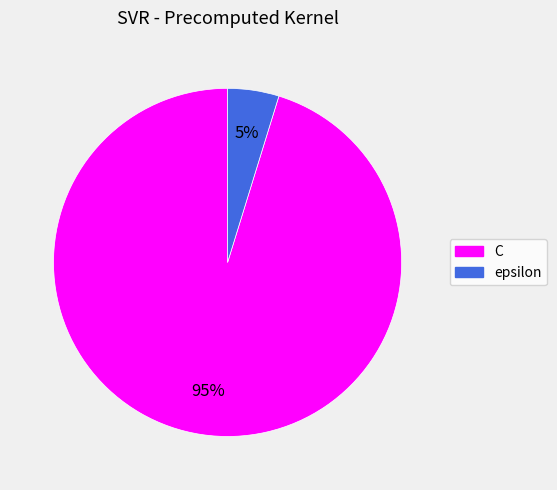

Rank the categories by value from lowest to highest.

epsilon, C